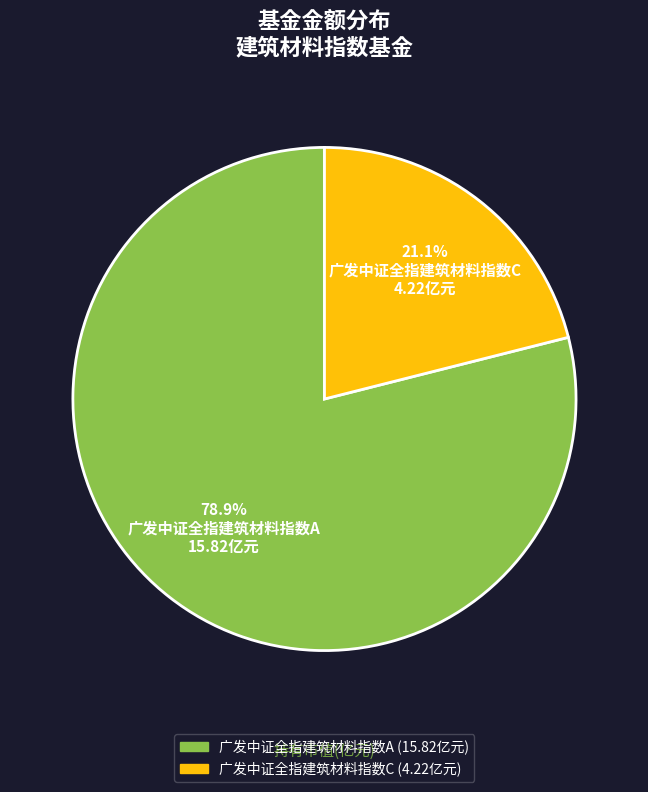

What is the majority slice?

广发中证全指建筑材料指数A